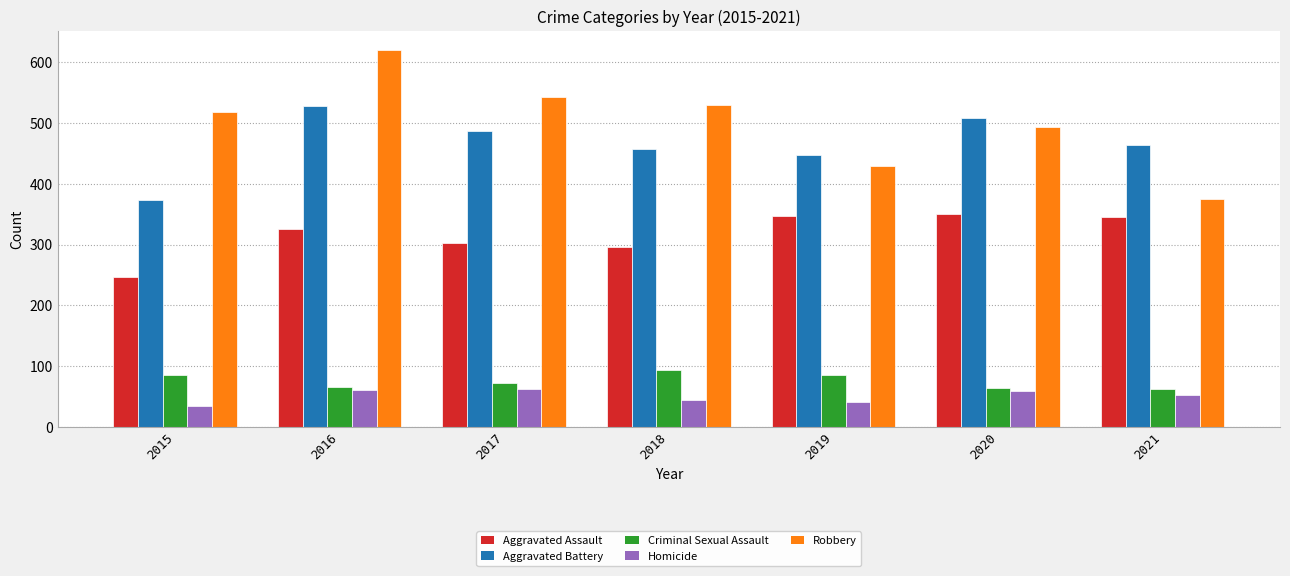

Which series has the widest spread of values?

Robbery